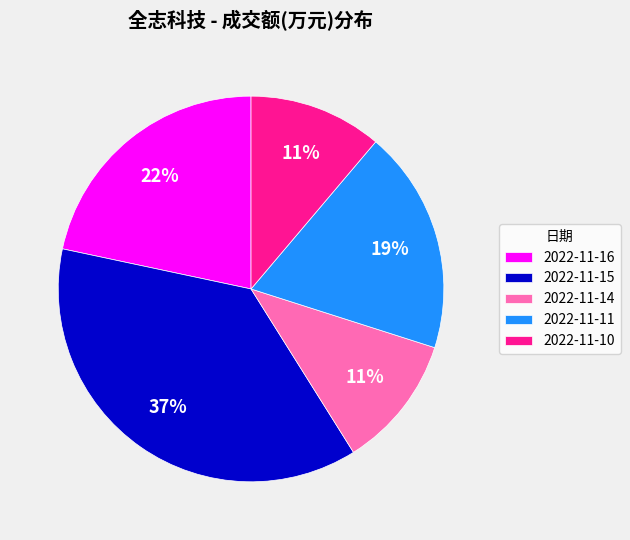

How many slices are in this pie chart?

5